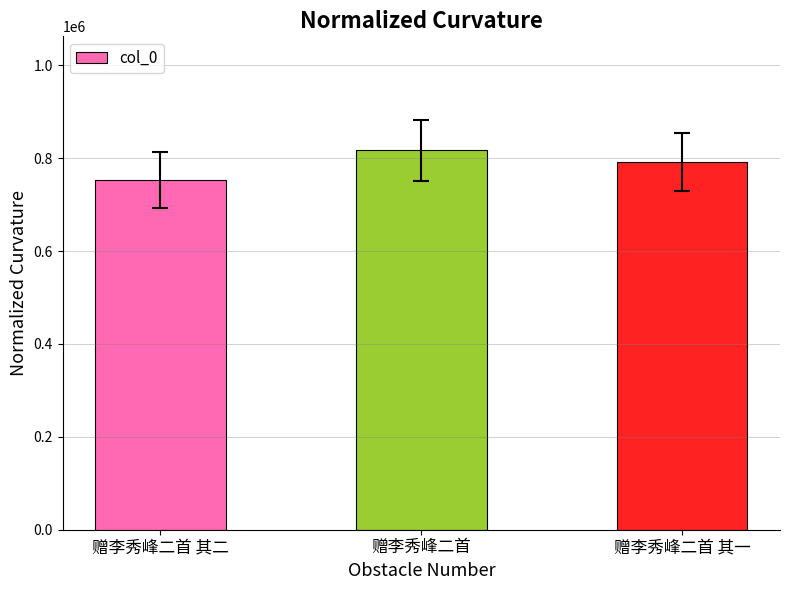

How many values are between 752289 and 817107?

3